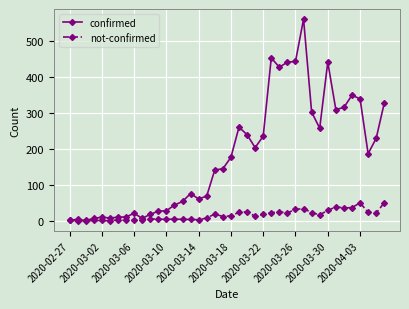

What is the maximum value for not-confirmed?

51